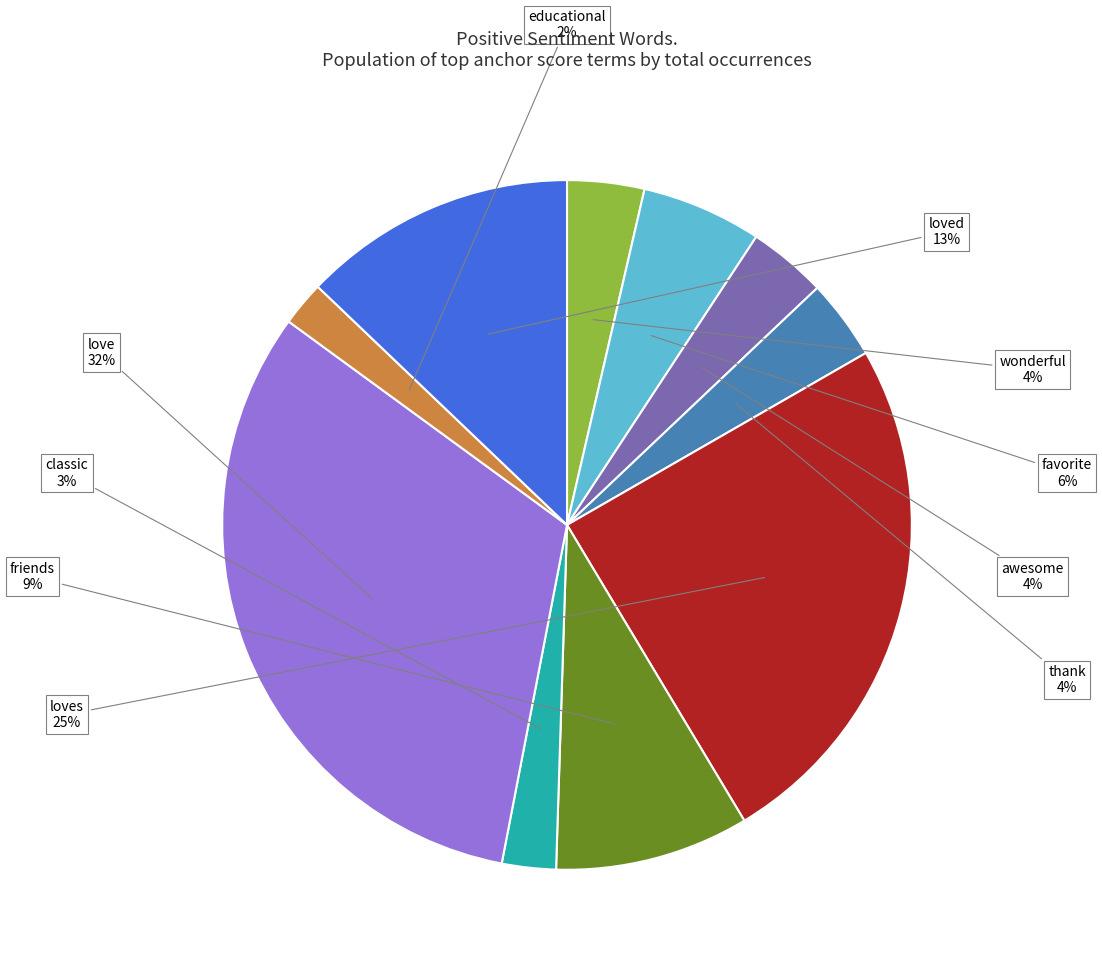

Combined, do loved and loves account for over 50%?

No